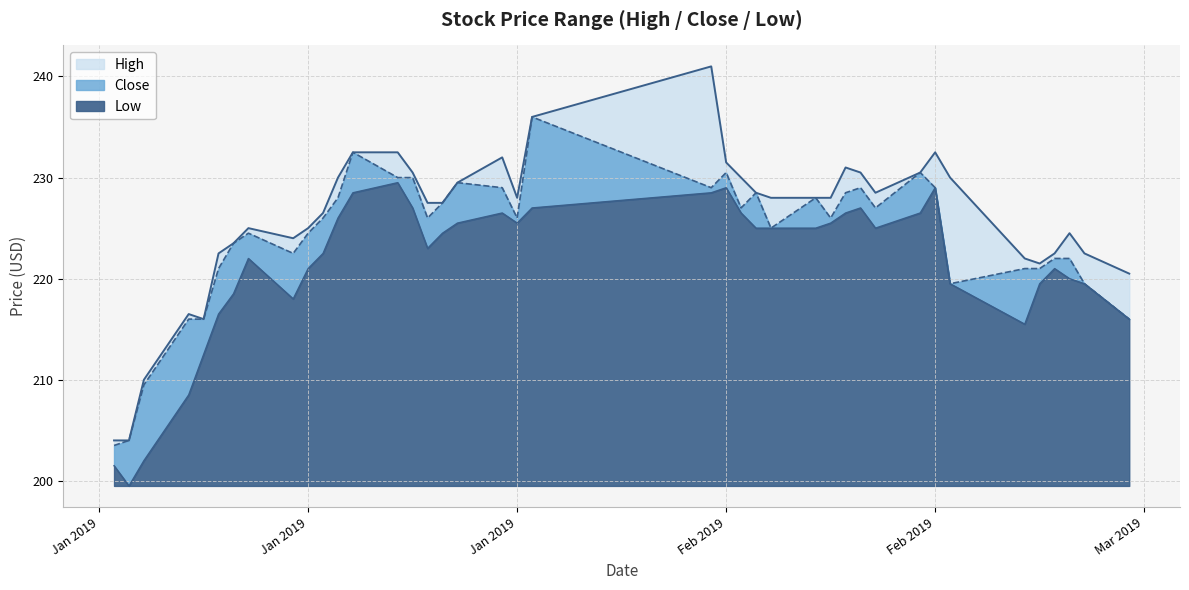

How many lines are shown in the chart?

3